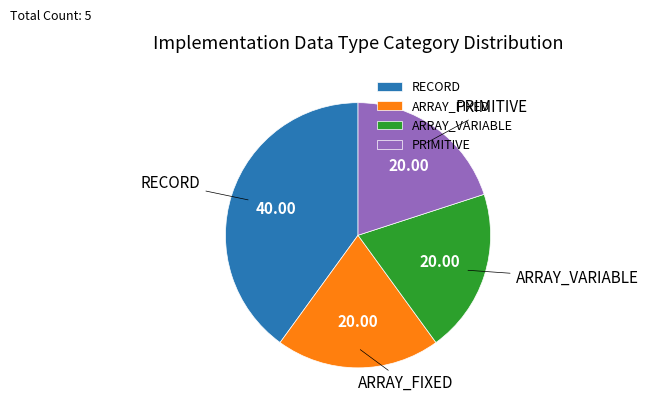

How many segments does this pie chart have?

4